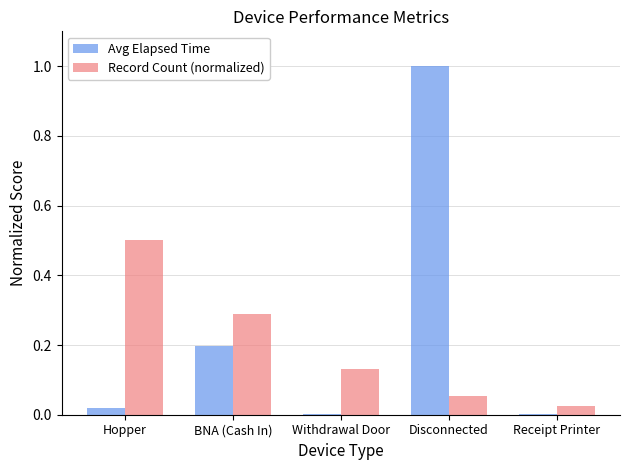

What are all the series names shown in the legend?

Avg Elapsed Time, Record Count (normalized)